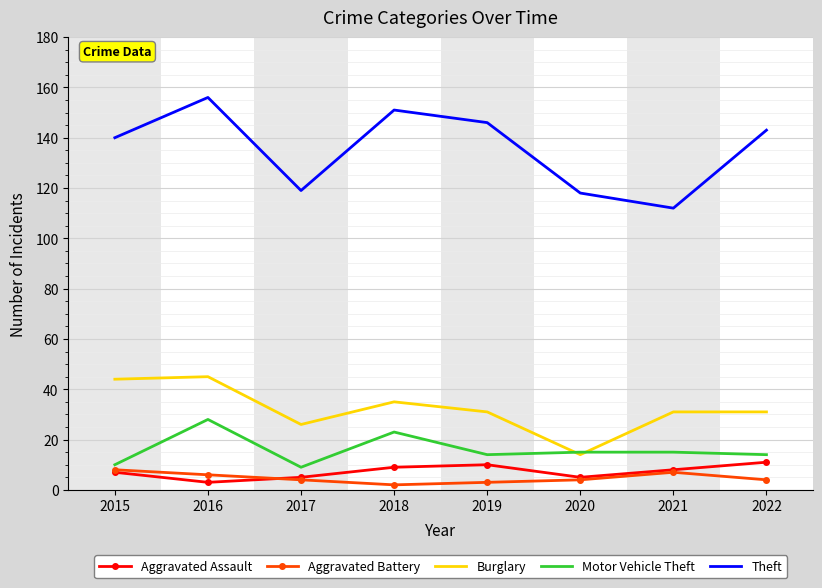

True or false: Aggravated Battery and Motor Vehicle Theft cross at least once.

False